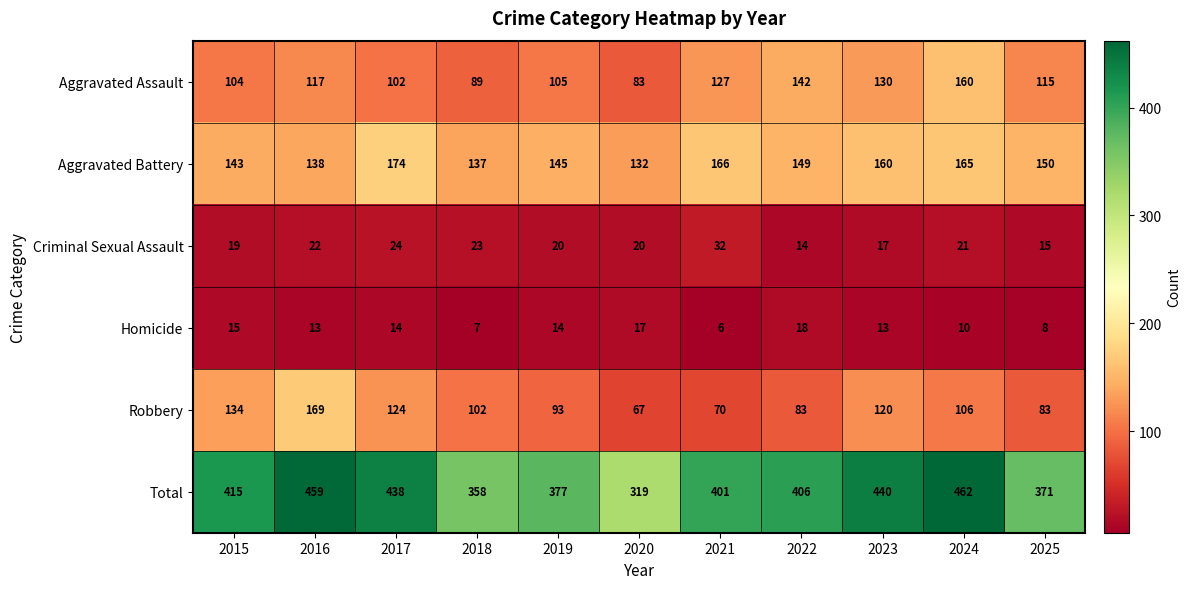

Count the number of categories in the chart.

11